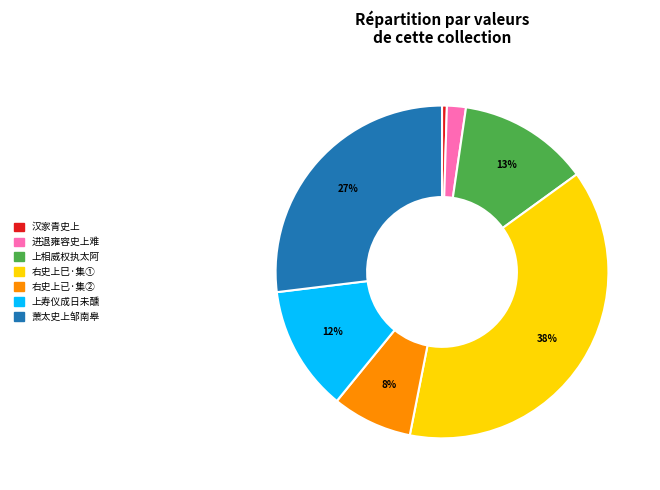

Does any single category account for the majority?

No